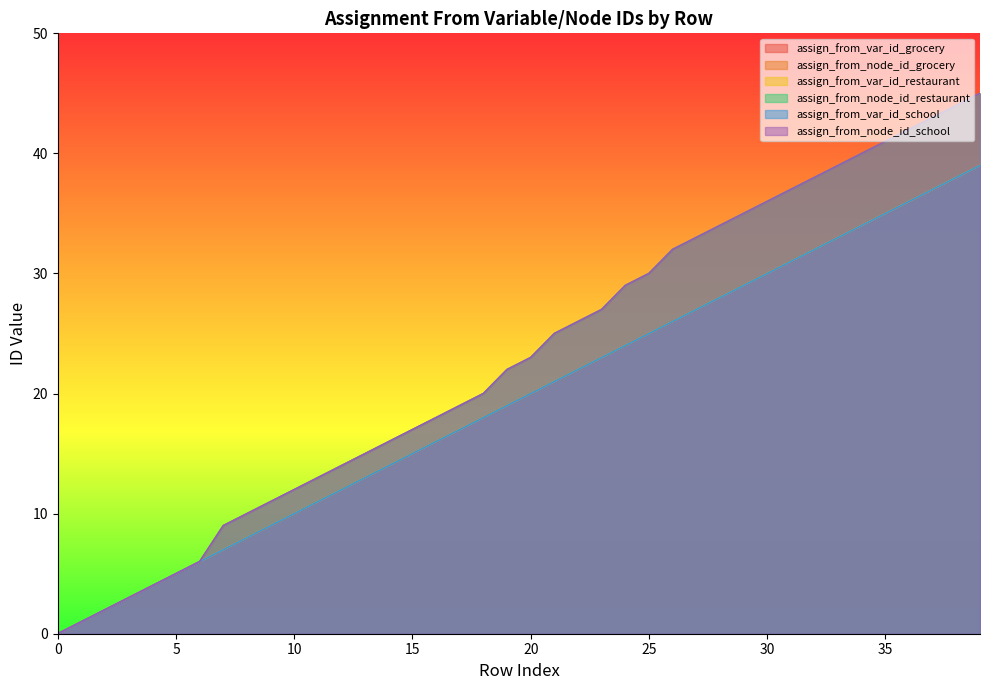

Reading left to right, list all the values displayed in this chart.

assign_from_var_id_grocery: 0=0	1=1	2=2	3=3	4=4	5=5	6=6	7=7	8=8	9=9	10=10	11=11	12=12	13=13	14=14	15=15	16=16	17=17	18=18	19=19	20=20	21=21	22=22	23=23	24=24	25=25	26=26	27=27	28=28	29=29	30=30	31=31	32=32	33=33	34=34	35=35	36=36	37=37	38=38	39=39
assign_from_node_id_grocery: 0=0	1=1	2=2	3=3	4=4	5=5	6=6	7=9	8=10	9=11	10=12	11=13	12=14	13=15	14=16	15=17	16=18	17=19	18=20	19=22	20=23	21=25	22=26	23=27	24=29	25=30	26=32	27=33	28=34	29=35	30=36	31=37	32=38	33=39	34=40	35=41	36=42	37=43	38=44	39=45
assign_from_var_id_restaurant: 0=0	1=1	2=2	3=3	4=4	5=5	6=6	7=7	8=8	9=9	10=10	11=11	12=12	13=13	14=14	15=15	16=16	17=17	18=18	19=19	20=20	21=21	22=22	23=23	24=24	25=25	26=26	27=27	28=28	29=29	30=30	31=31	32=32	33=33	34=34	35=35	36=36	37=37	38=38	39=39
assign_from_node_id_restaurant: 0=0	1=1	2=2	3=3	4=4	5=5	6=6	7=9	8=10	9=11	10=12	11=13	12=14	13=15	14=16	15=17	16=18	17=19	18=20	19=22	20=23	21=25	22=26	23=27	24=29	25=30	26=32	27=33	28=34	29=35	30=36	31=37	32=38	33=39	34=40	35=41	36=42	37=43	38=44	39=45
assign_from_var_id_school: 0=0	1=1	2=2	3=3	4=4	5=5	6=6	7=7	8=8	9=9	10=10	11=11	12=12	13=13	14=14	15=15	16=16	17=17	18=18	19=19	20=20	21=21	22=22	23=23	24=24	25=25	26=26	27=27	28=28	29=29	30=30	31=31	32=32	33=33	34=34	35=35	36=36	37=37	38=38	39=39
assign_from_node_id_school: 0=0	1=1	2=2	3=3	4=4	5=5	6=6	7=9	8=10	9=11	10=12	11=13	12=14	13=15	14=16	15=17	16=18	17=19	18=20	19=22	20=23	21=25	22=26	23=27	24=29	25=30	26=32	27=33	28=34	29=35	30=36	31=37	32=38	33=39	34=40	35=41	36=42	37=43	38=44	39=45